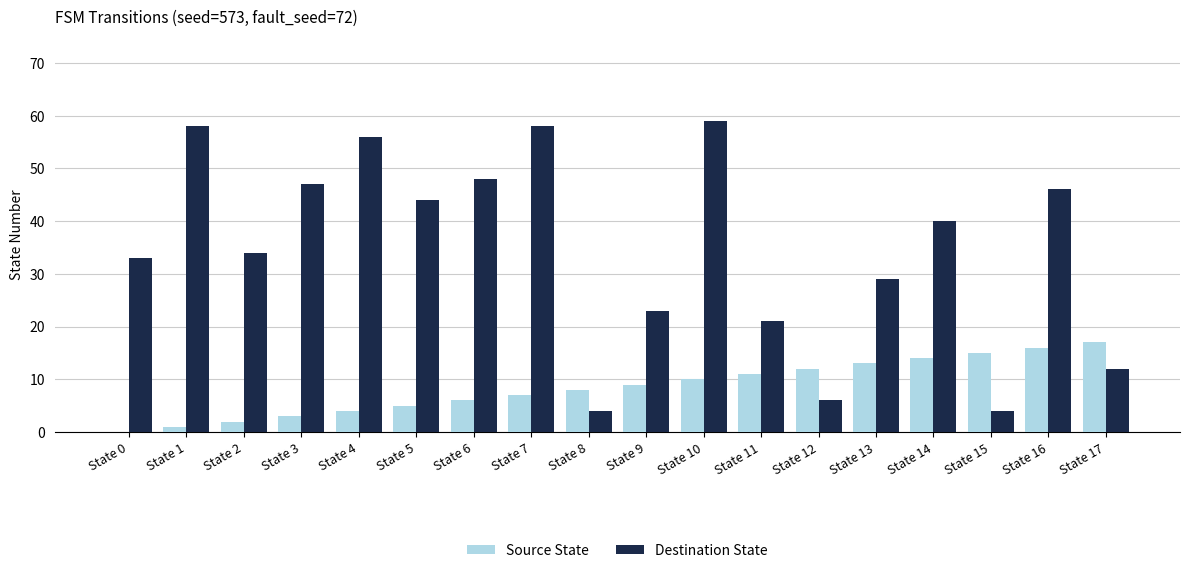

Are the bars horizontal?

No